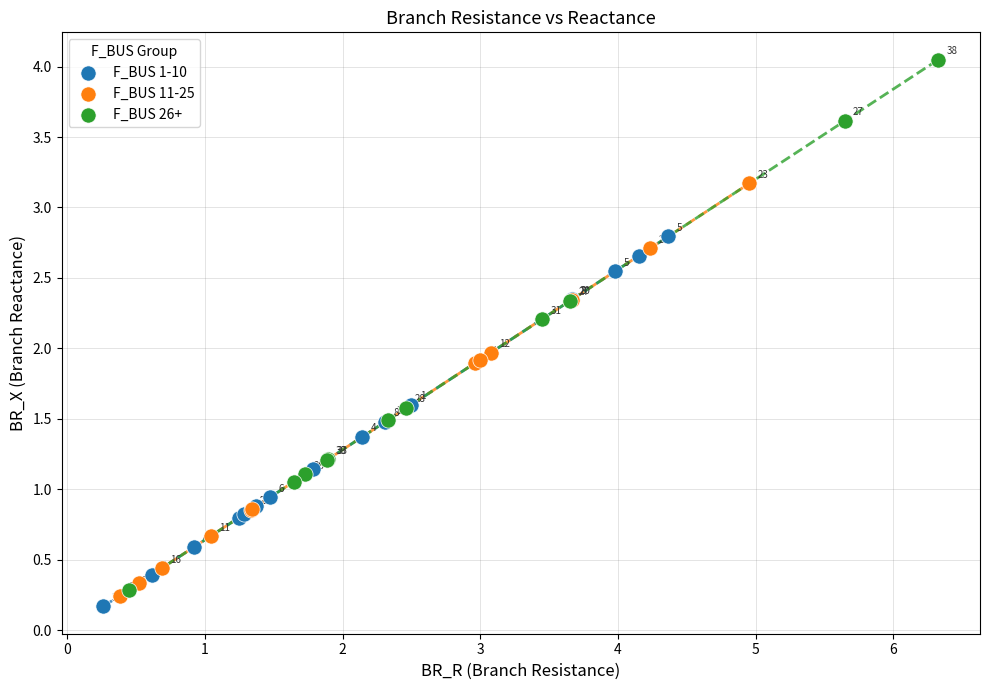

Which series contains the lowest Y value?

F_BUS 1-10